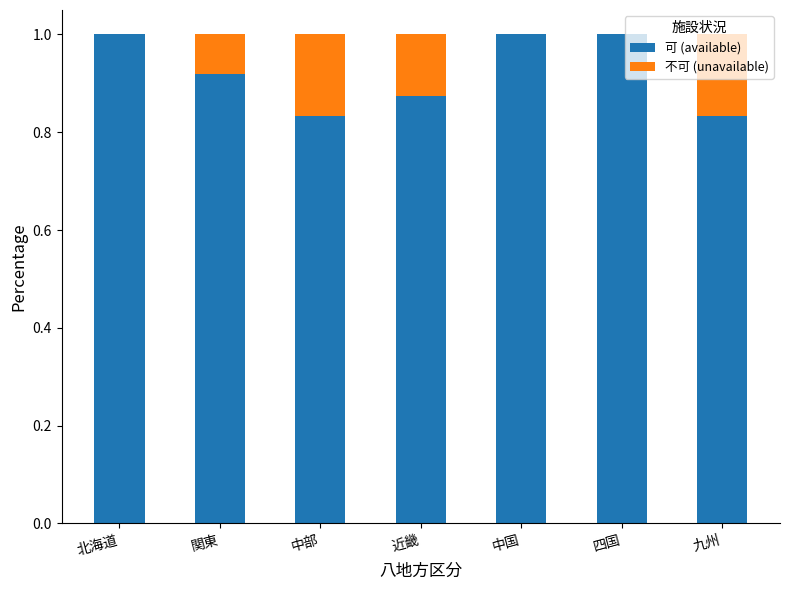

Read the 可 (available) value at 四国.

1.0